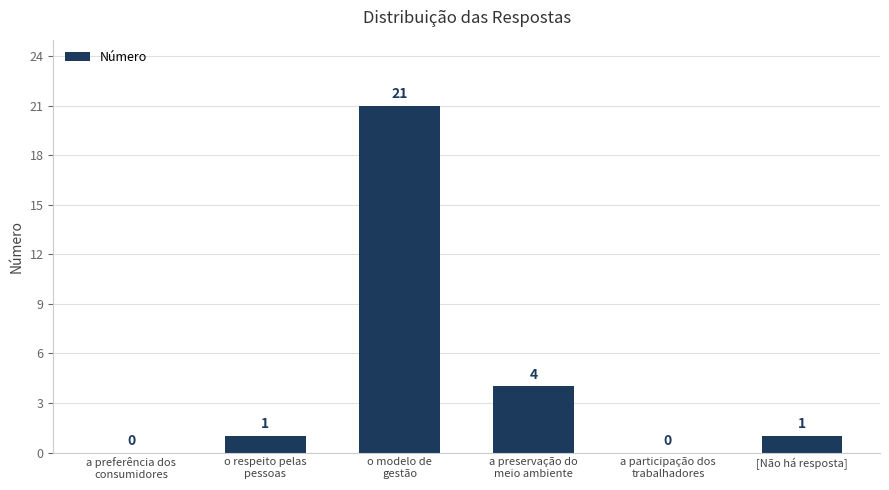

Read the value at o modelo de
gestão, to the nearest 10.

20